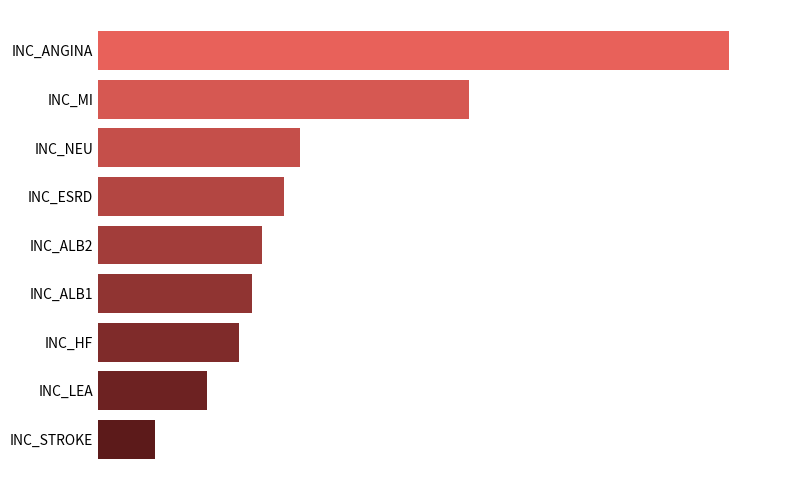

Does the chart contain stacked bars?

No